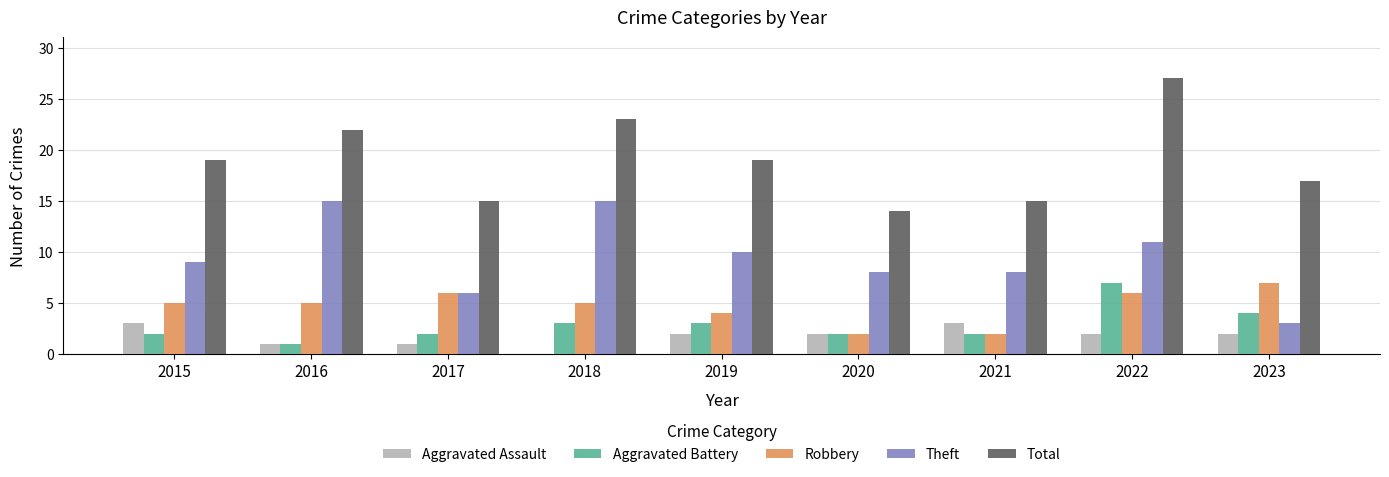

At which category is the sum across all series the highest?

2022